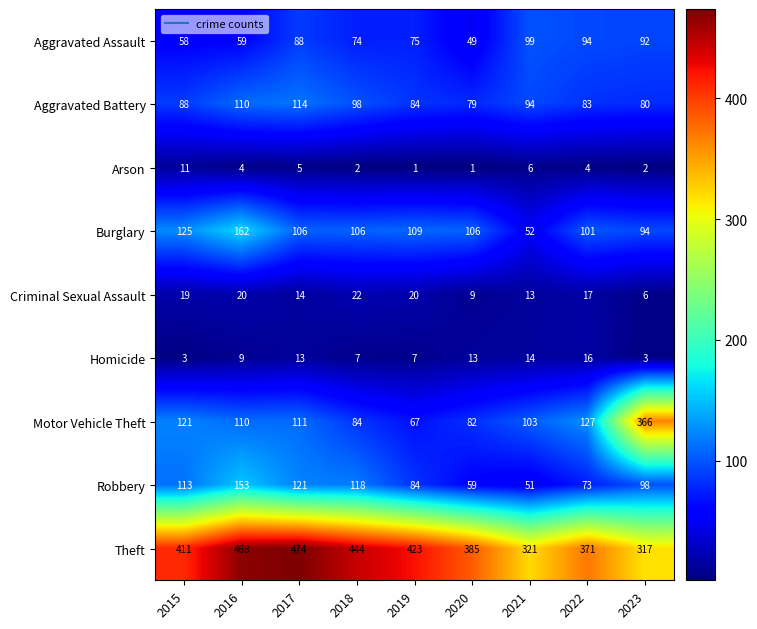

What is the smallest value displayed?

1